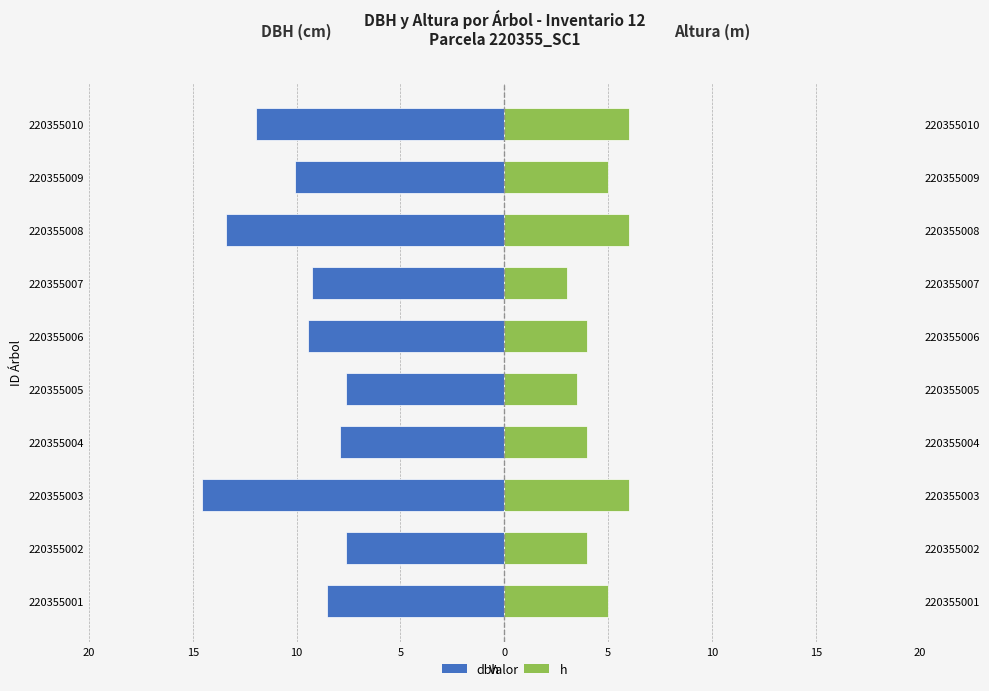

Does the chart contain any negative values?

Yes